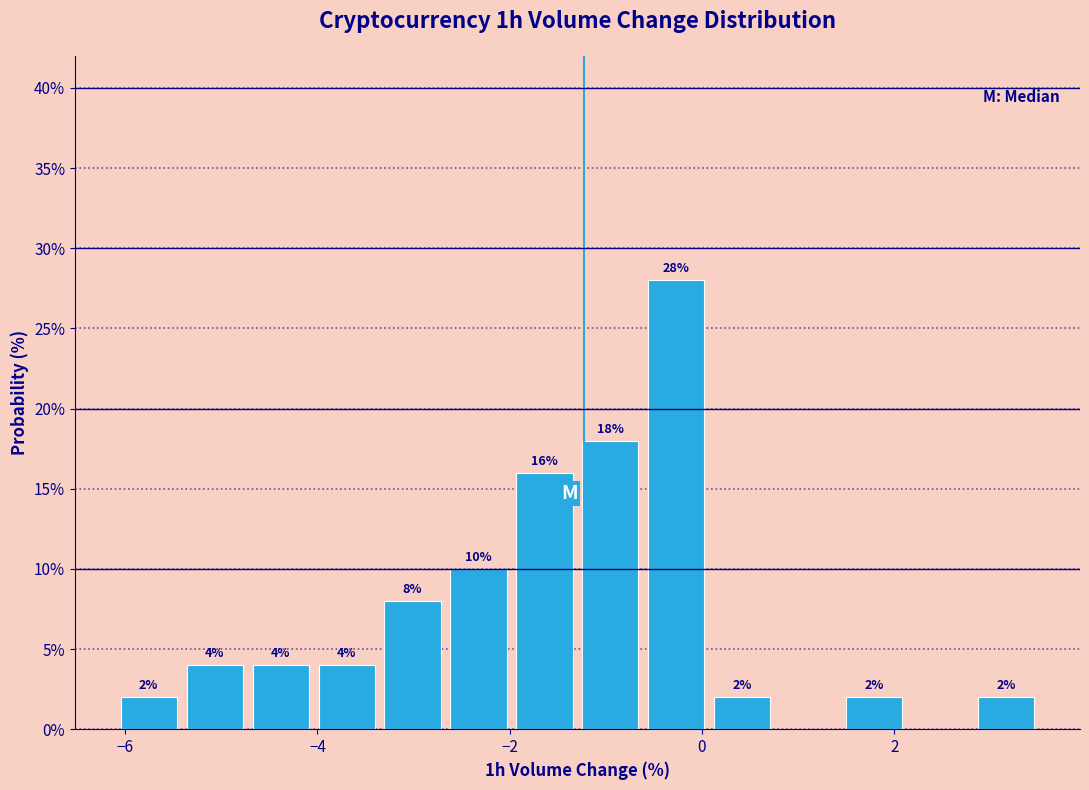

Around what value on the x-axis is the tallest bar? Give the approximate position of its centre, as read against the axis.

-0.2